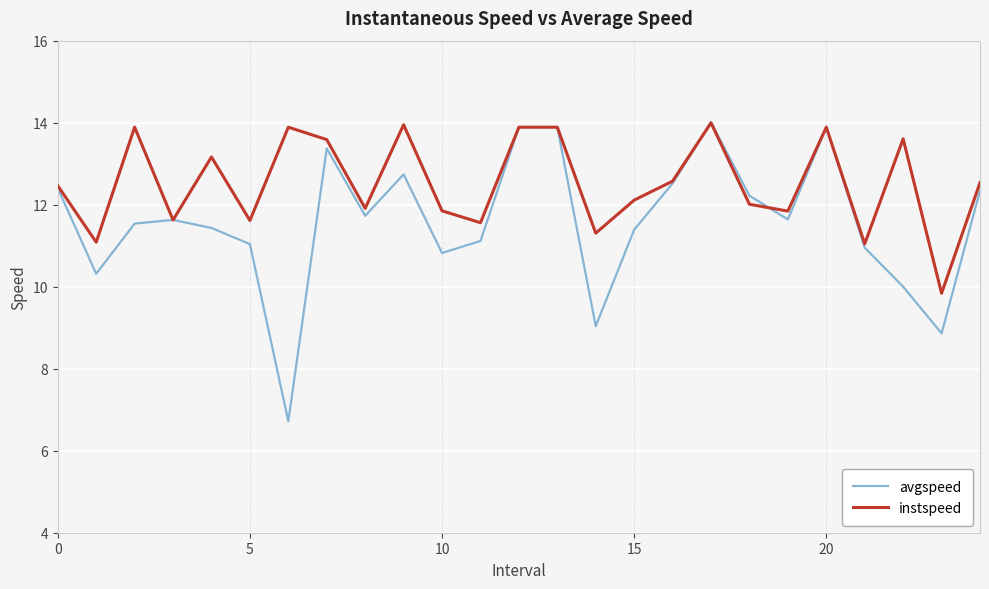

Which series has the largest range (max minus min)?

avgspeed